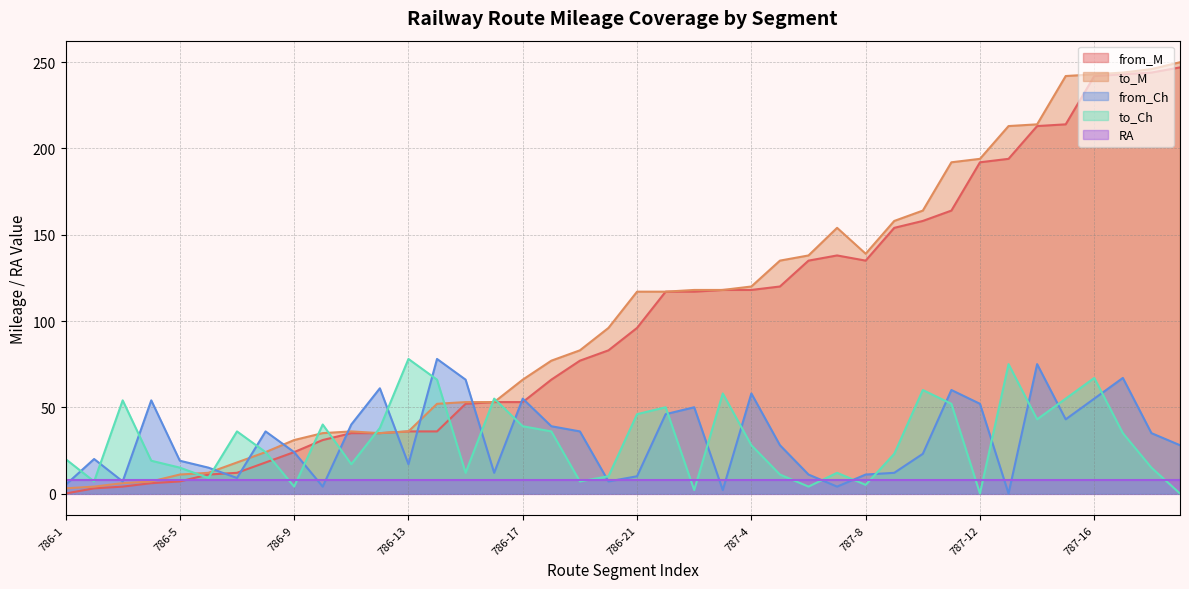

What is the label of the 4th point from the right?

787-16